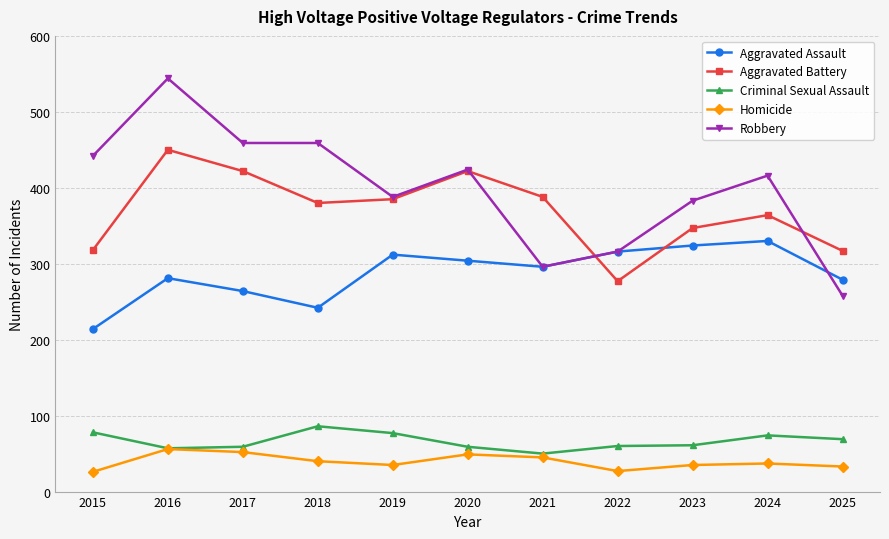

At which label does Homicide first exceed 37?

2016